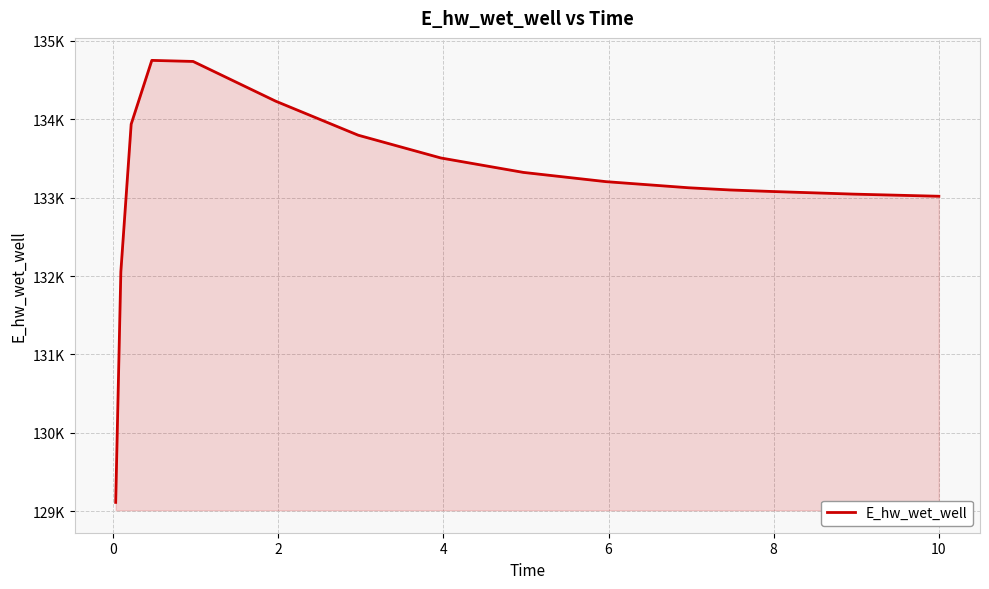

True or false: the data has more than 1 interior local peaks.

False